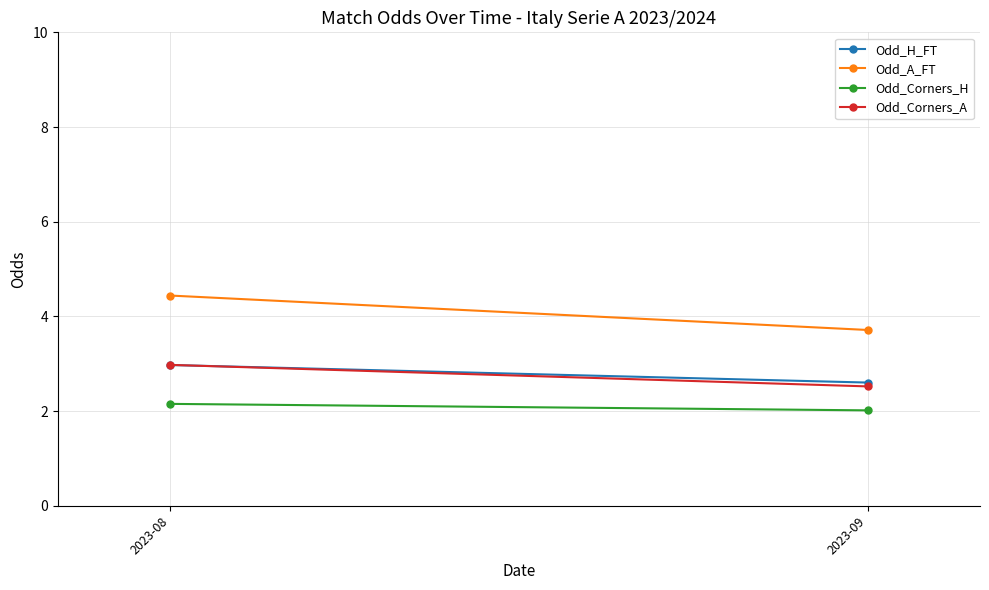

At which label is Odd_A_FT closest to 4?

2023-09